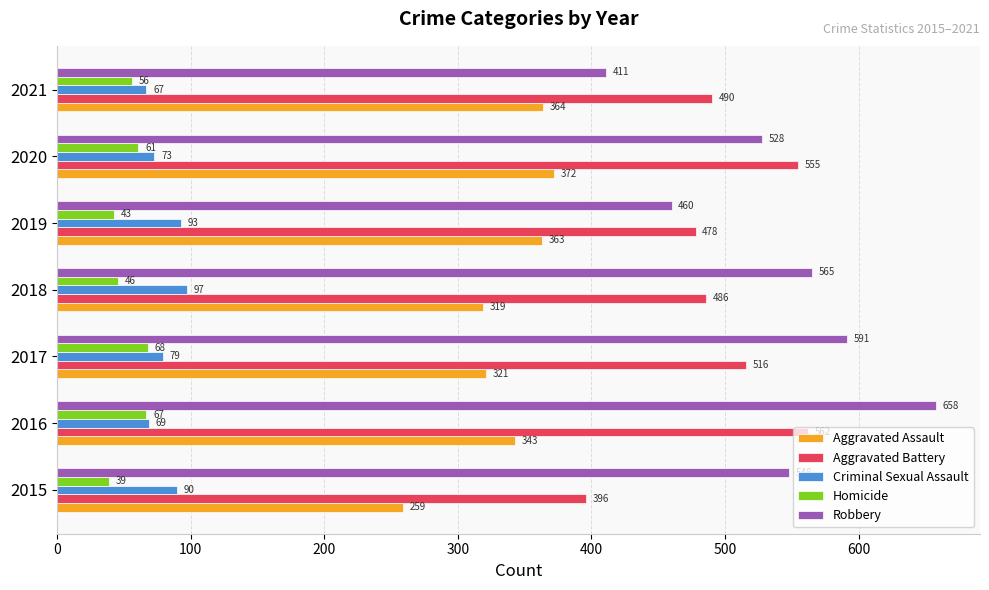

What is the spread (max minus min) of values at 2015?

509